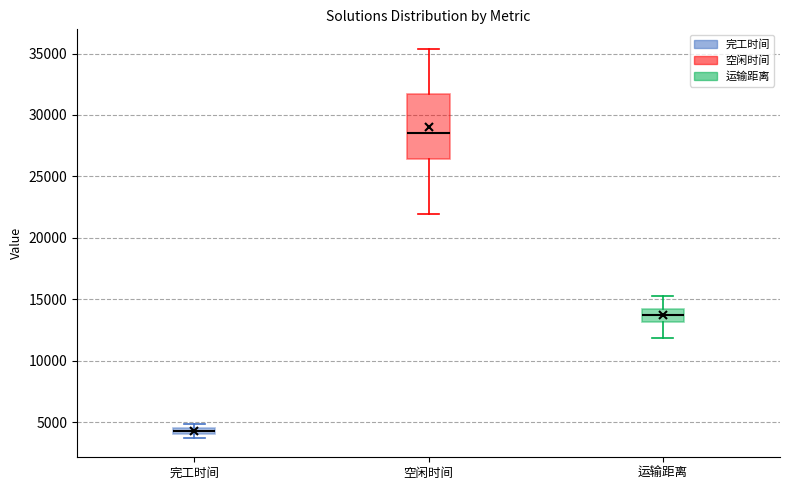

Which box is the tallest, from its lower edge to its upper edge?

空闲时间